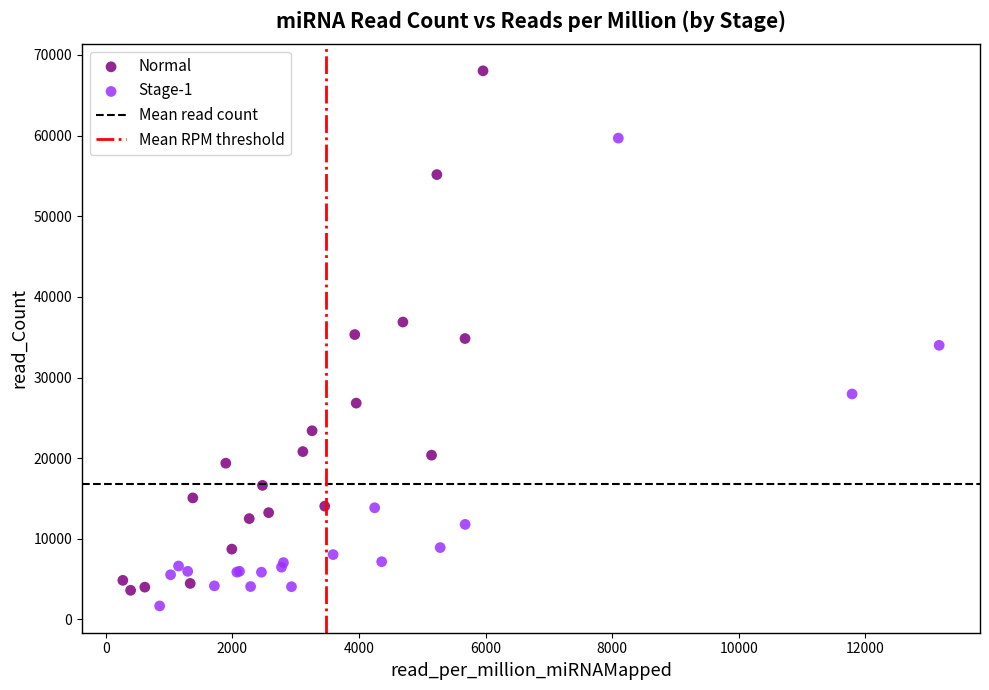

Which series has the widest spread of Y values?

Normal